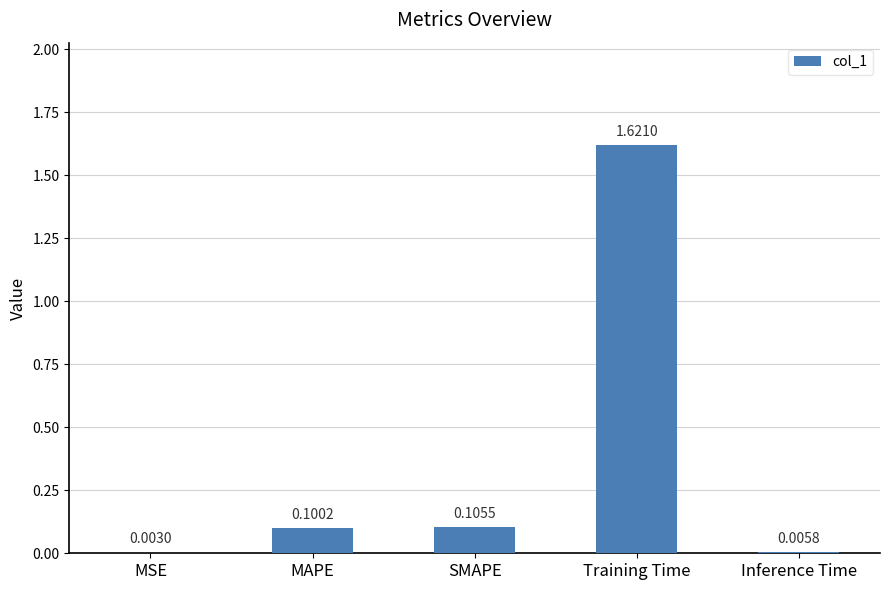

What is the sum of all values?

1.8